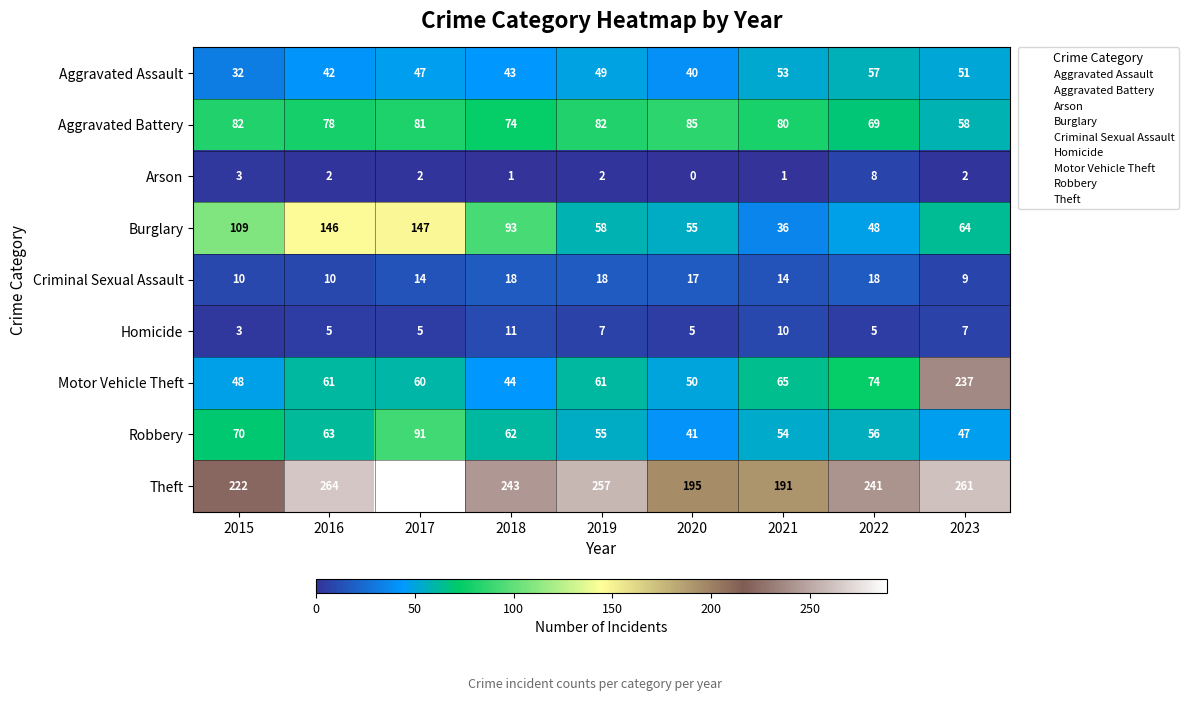

Where does the Aggravated Battery series first go above 80?

2015